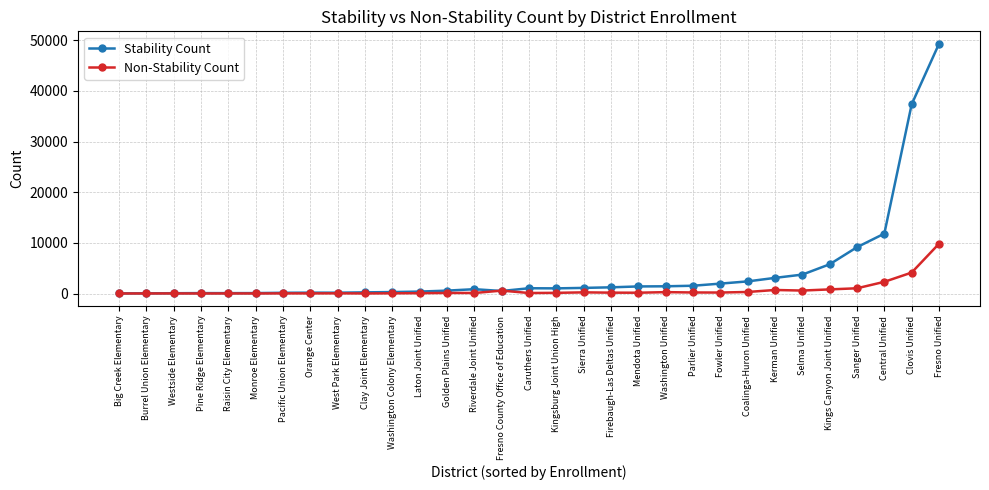

Which series changed the most between Raisin City Elementary and Clovis Unified?

Stability Count